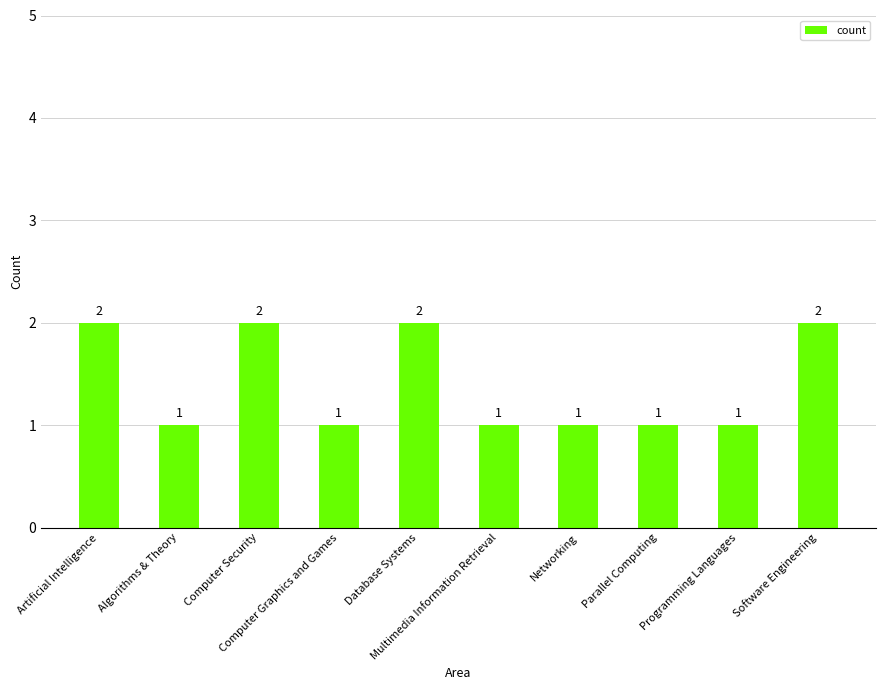

Approximately how many times larger is the value at Software Engineering compared to Database Systems?

1.0